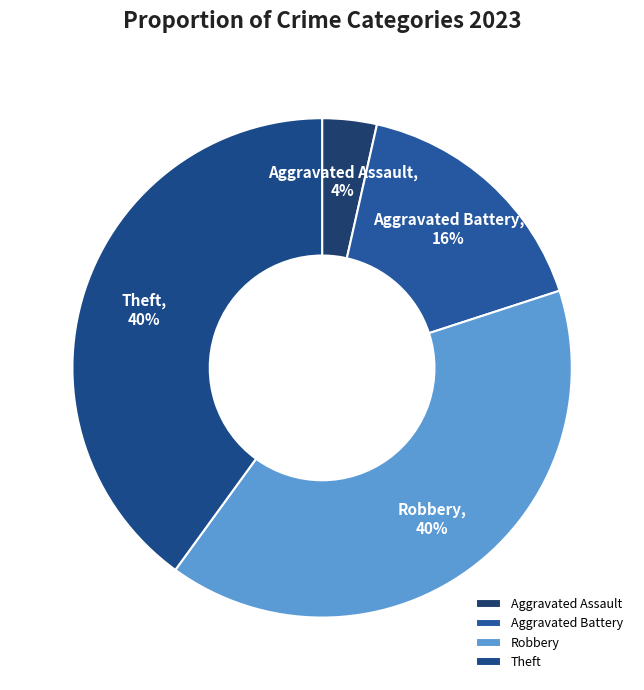

What is the smallest slice in the pie chart?

Aggravated Assault